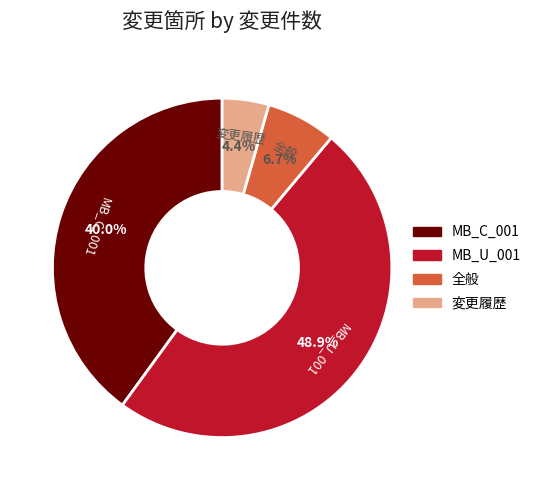

How many slices are in this pie chart?

4